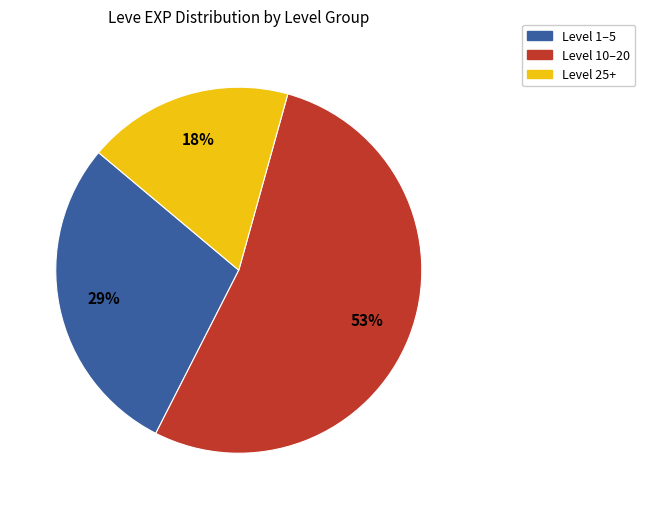

Which category accounts for the majority?

Level 10–20